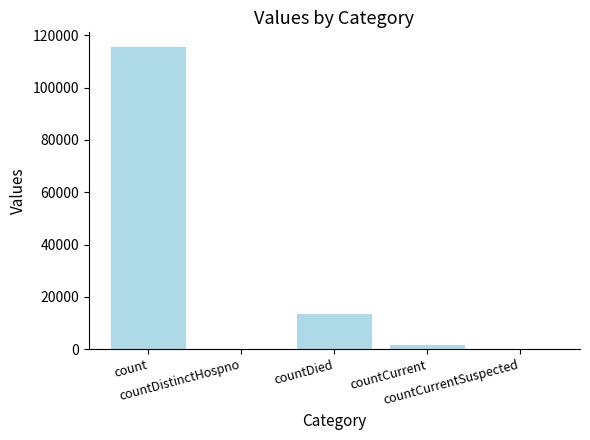

Which category has the highest value across all series?

count